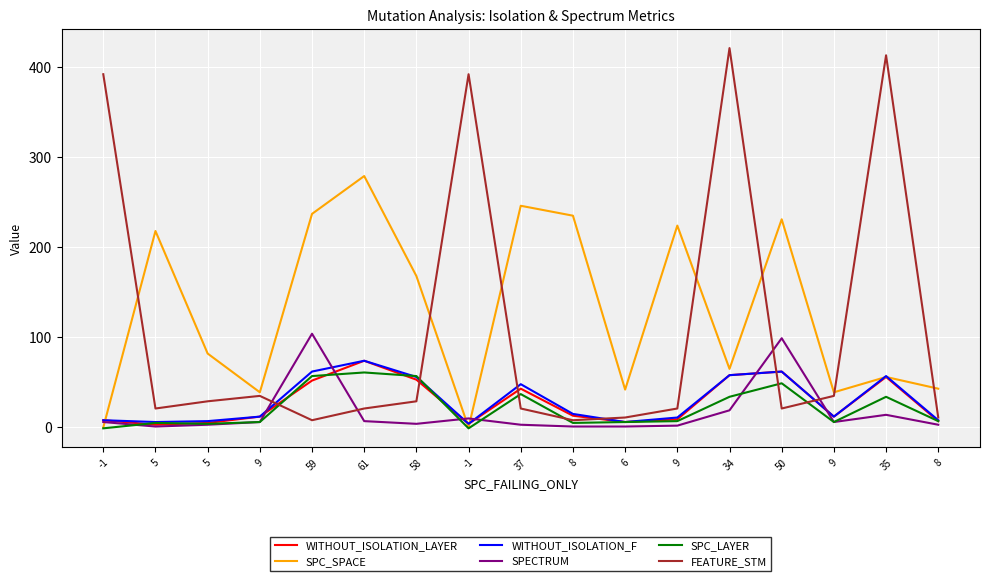

The WITHOUT_ISOLATION_LAYER series shows 4 at 6. True or false?

False